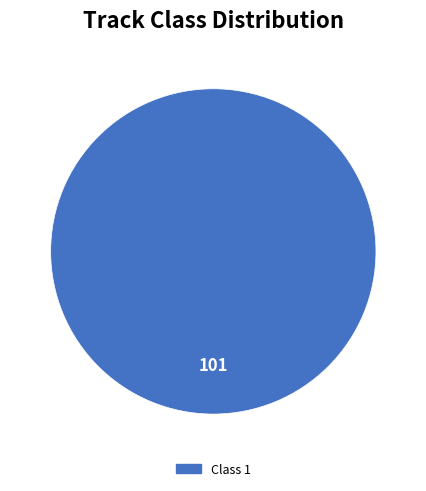

Which category accounts for the majority?

Class 1